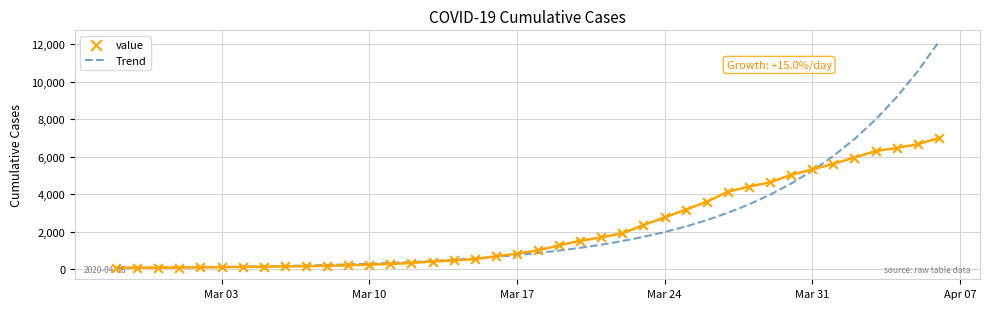

Which series contains the lowest Y value?

Trend